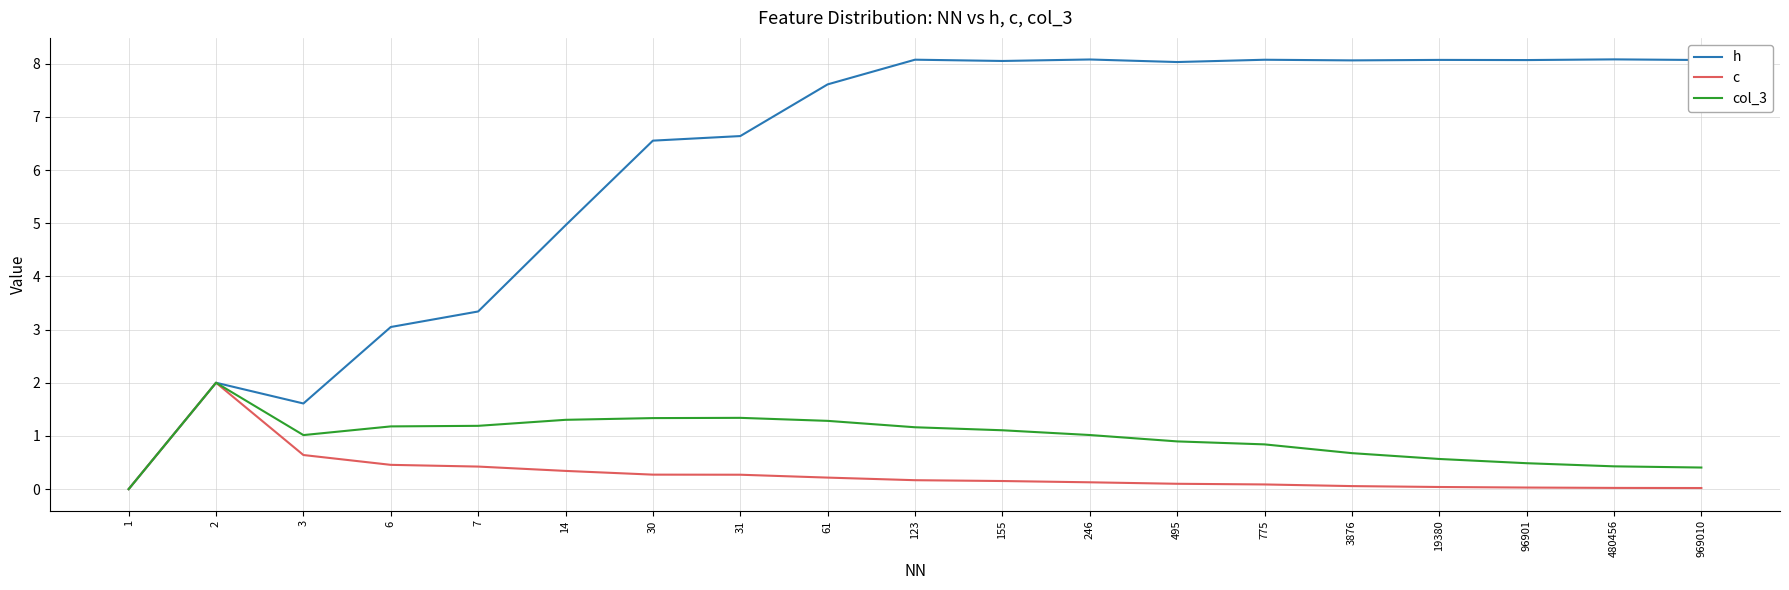

The col_3 series shows 0.4 at 14. True or false?

False